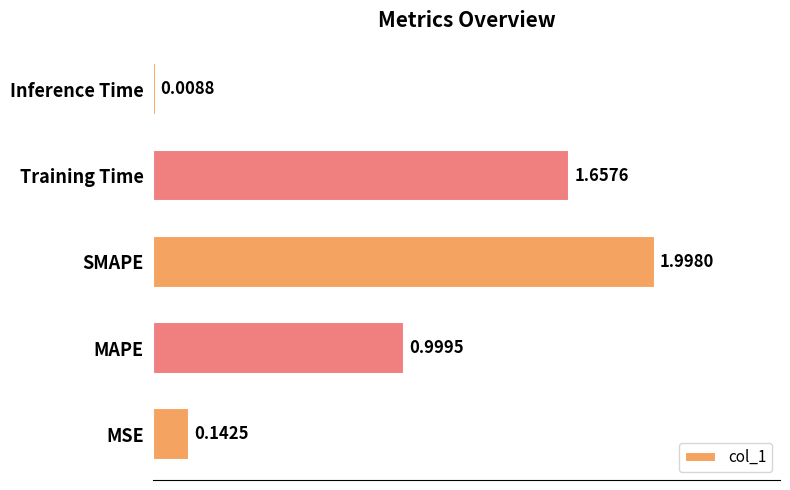

Rank the categories by value from lowest to highest.

Inference Time, MSE, MAPE, Training Time, SMAPE